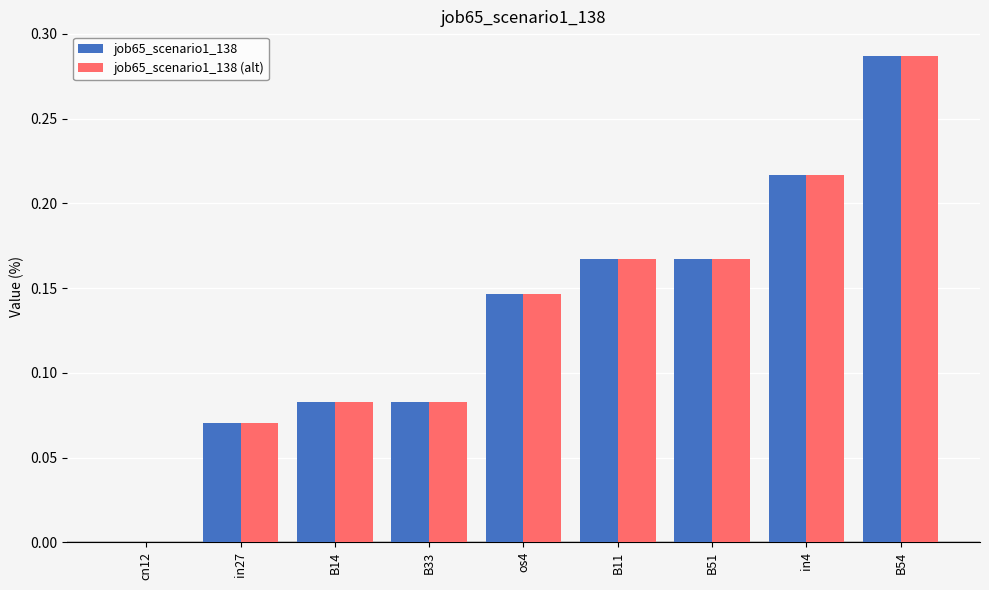

What is the sum of all job65_scenario1_138 values?

1.2